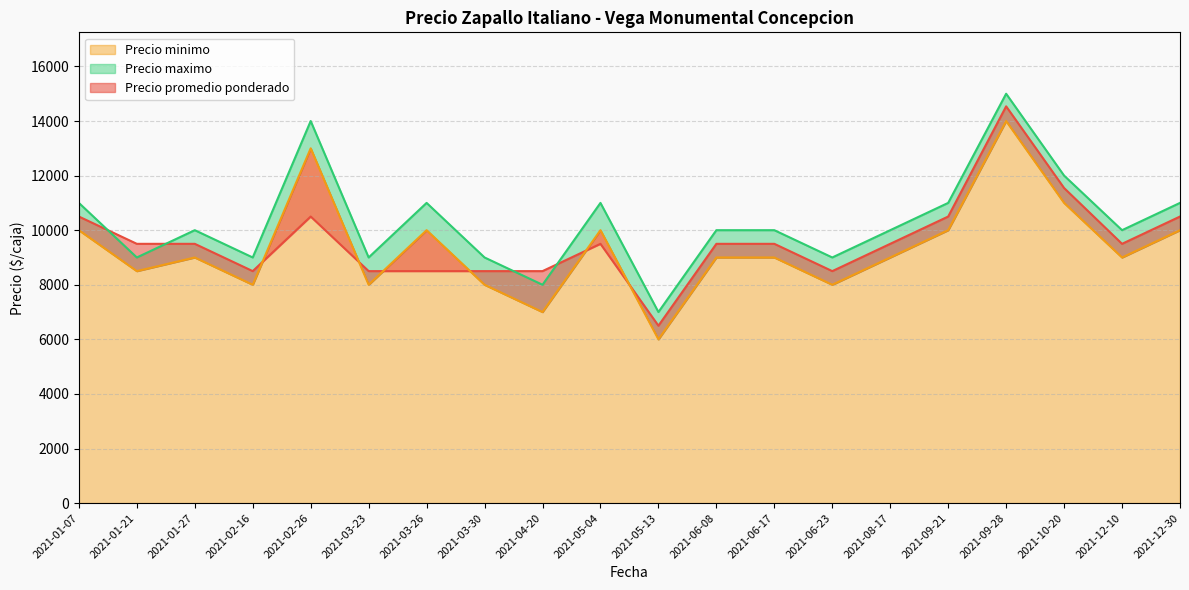

How many interior local valleys does the Precio maximo series have?

7